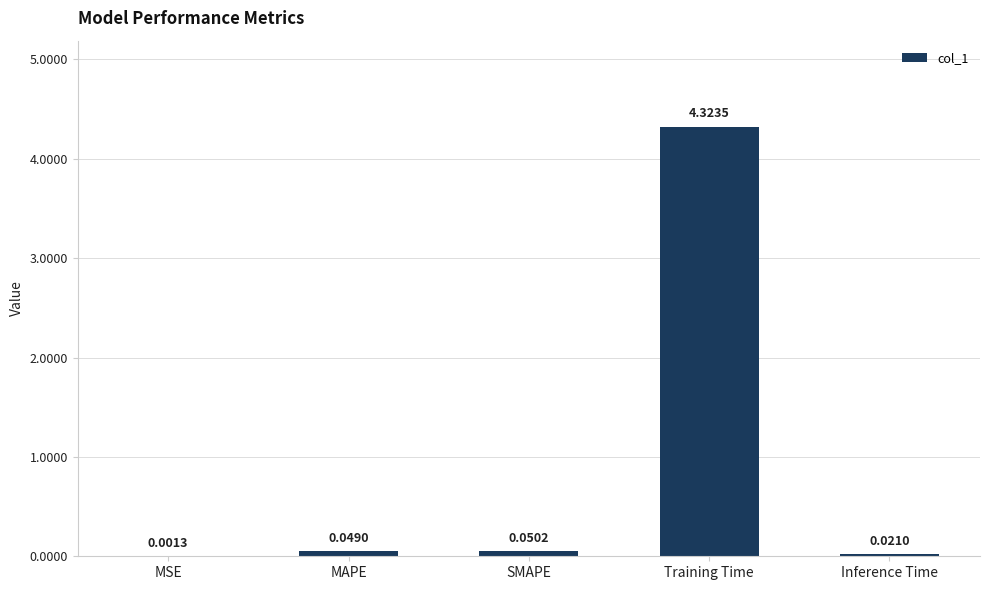

What is the change in value from MAPE to Training Time?

+4.3